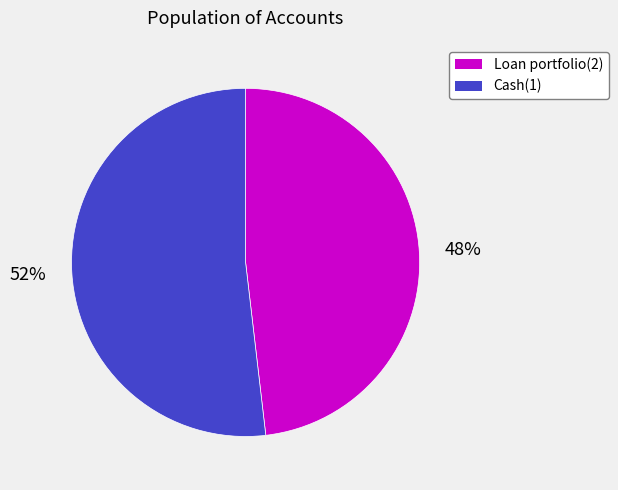

Which slice is the largest?

Cash(1)